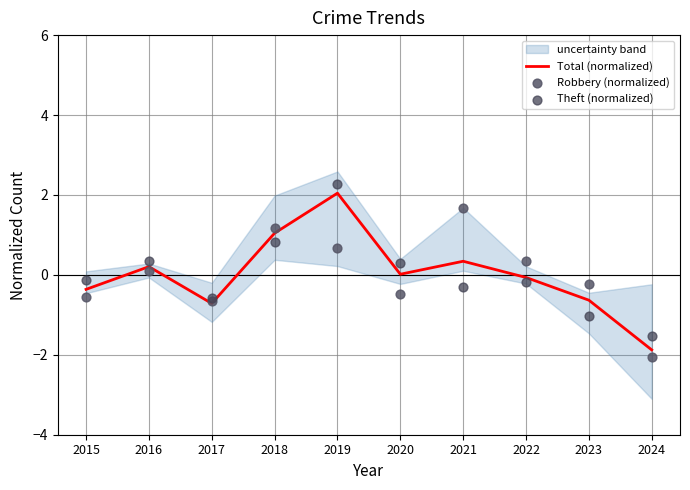

Is the value of Robbery (normalized) at 2015 greater than the value of Total (normalized) at 2017?

Yes